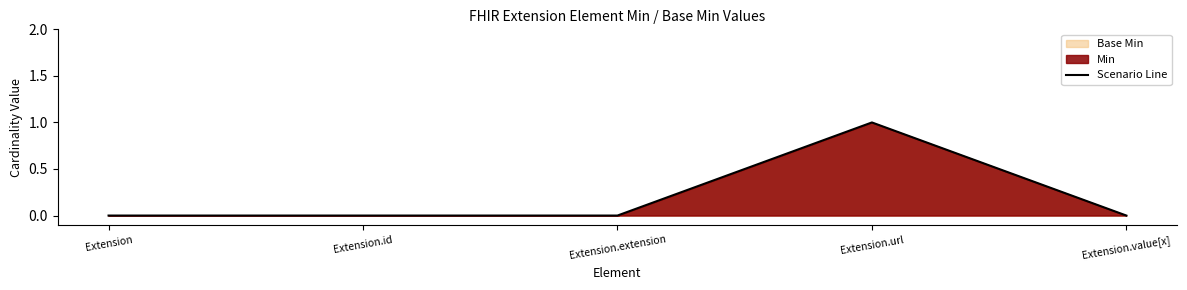

What position from the right is Extension.value[x]?

1